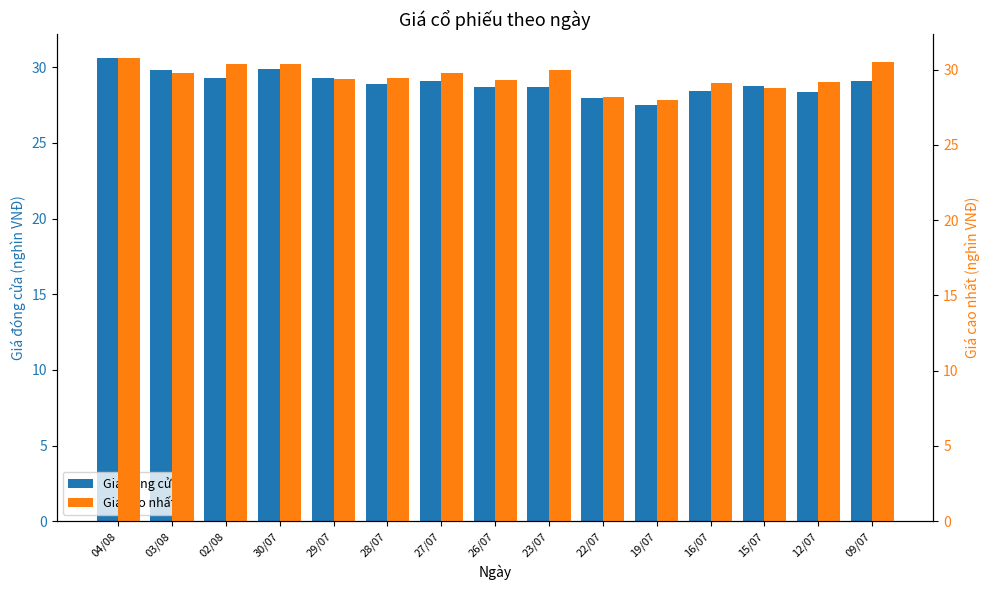

What is the maximum value for Giá cao nhất?

30.8